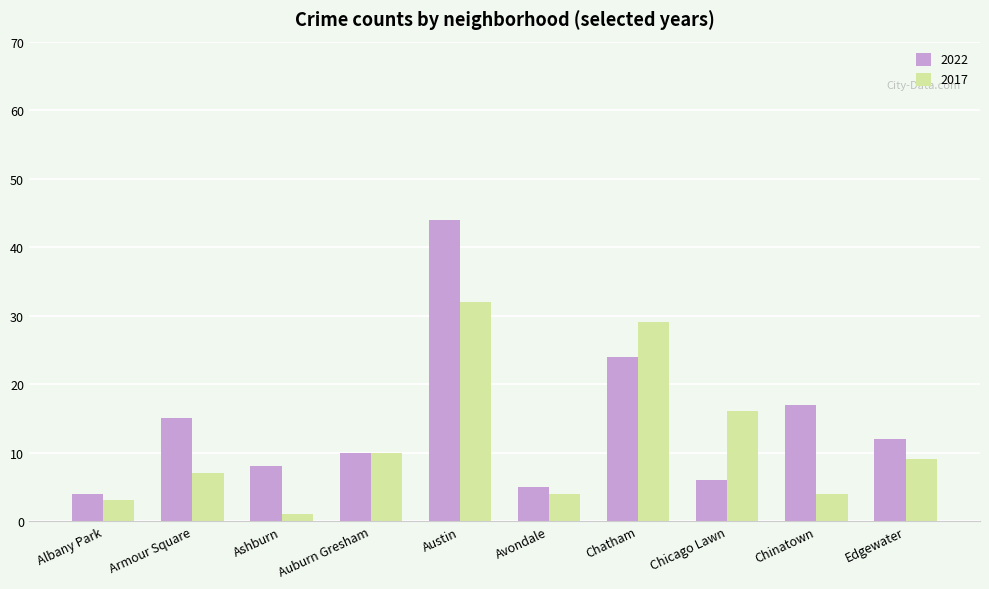

What is the difference between the 2017 values at Albany Park and Avondale?

1